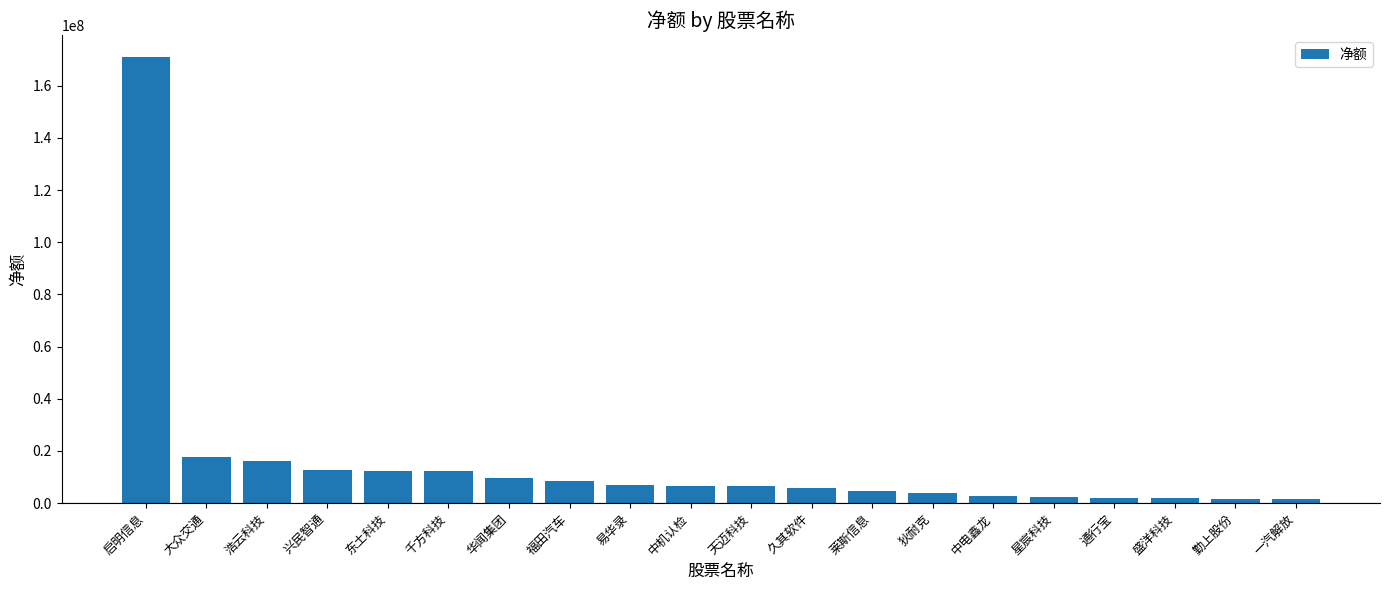

How many data points does each series have?

20